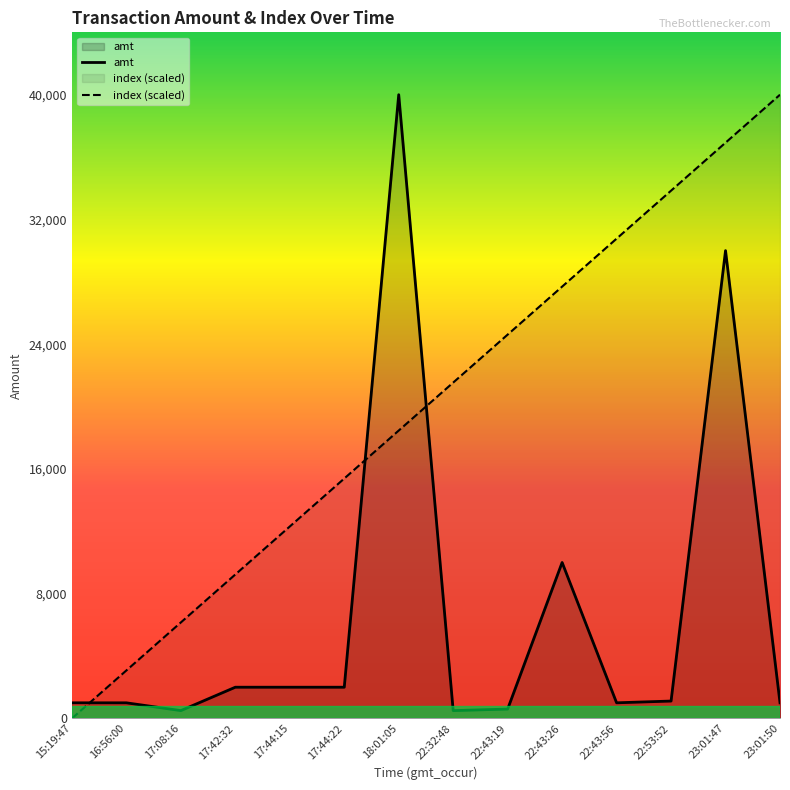

Which category has the lowest value in the index (scaled) series?

15:19:47